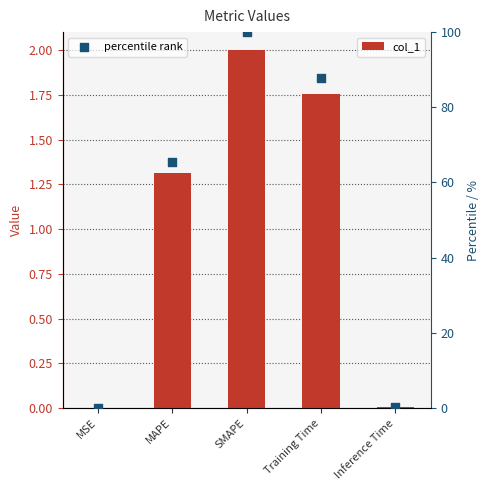

At how many categories does at least one series exceed 63?

3